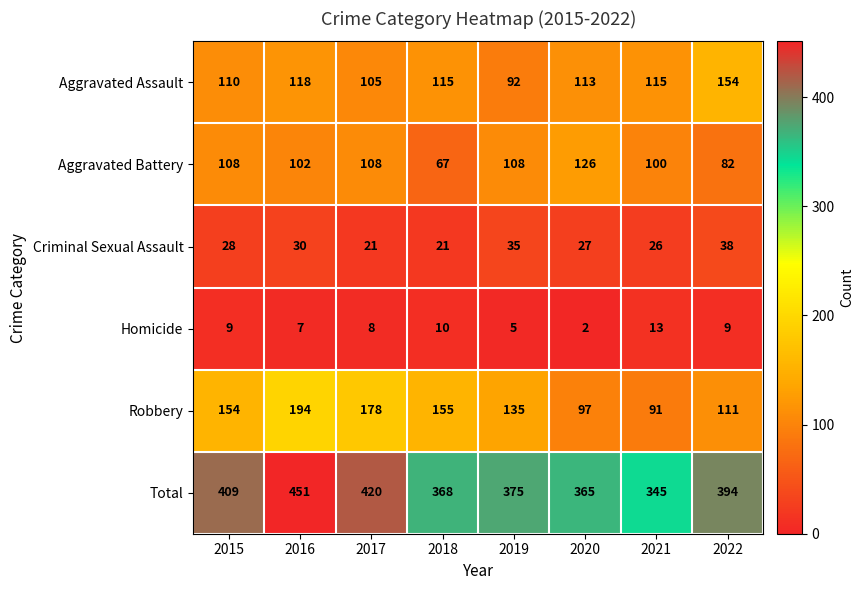

What is the total value across all series at 2015?

818